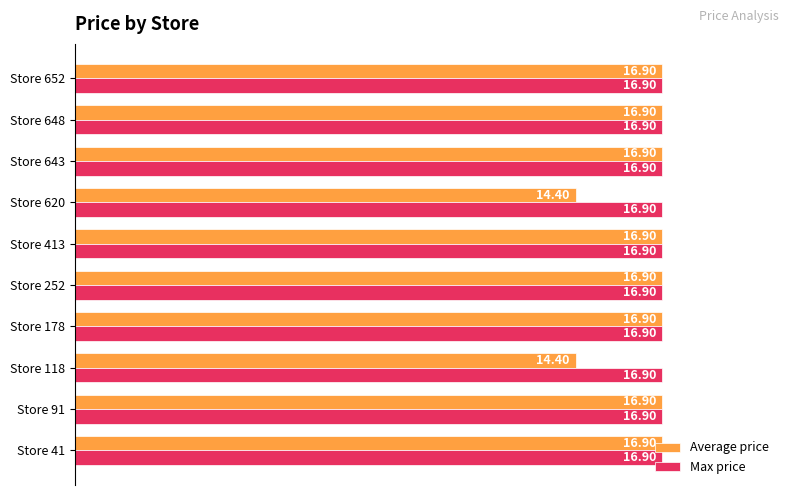

What are all the series names shown in the legend?

Average price, Max price